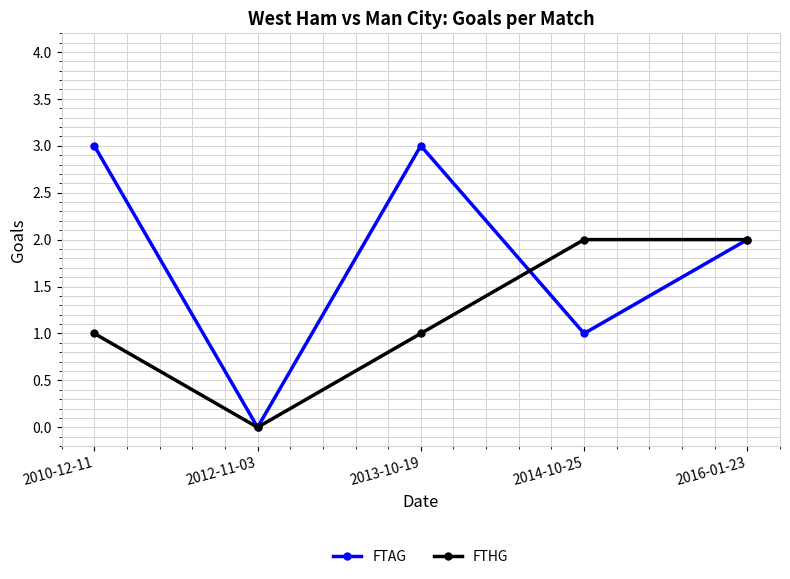

Which label corresponds to the smallest value in the chart?

2012-11-03